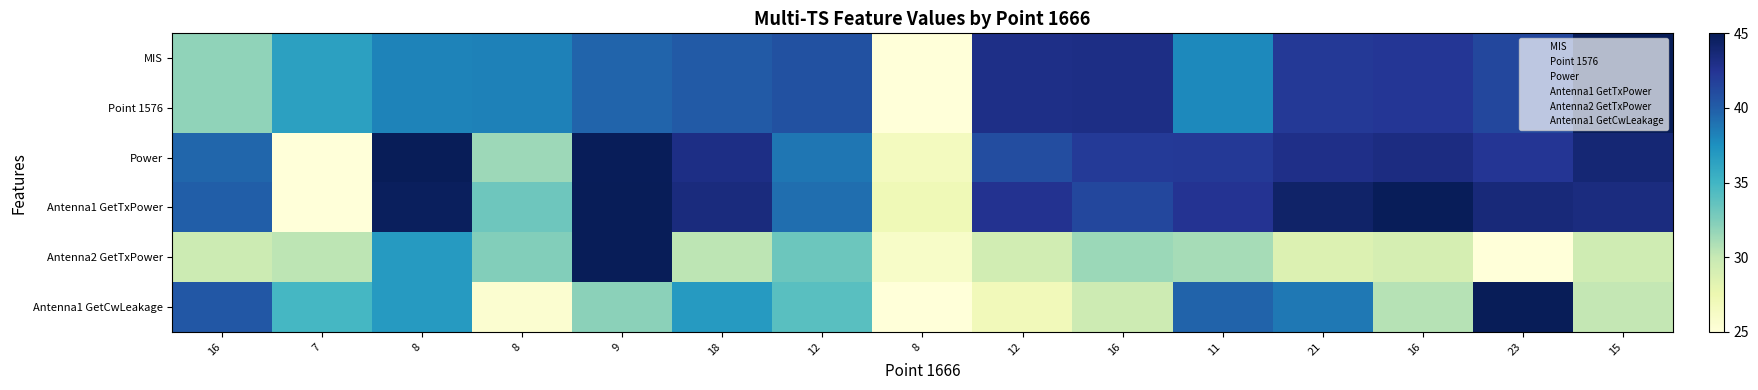

Which series has the largest total across all categories?

Antenna1 GetTxPower